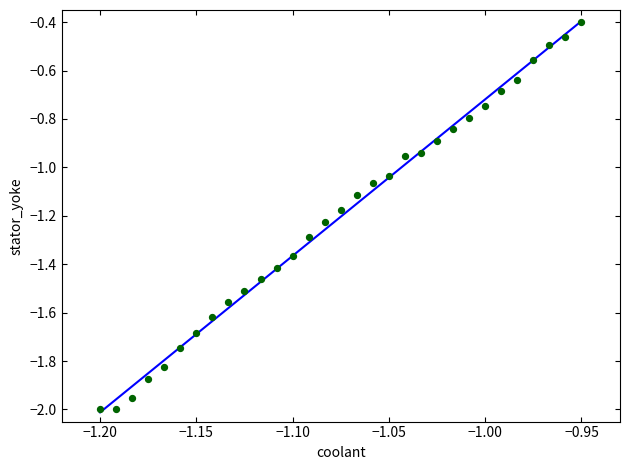

What is the range of Y values (max minus min)?

1.6